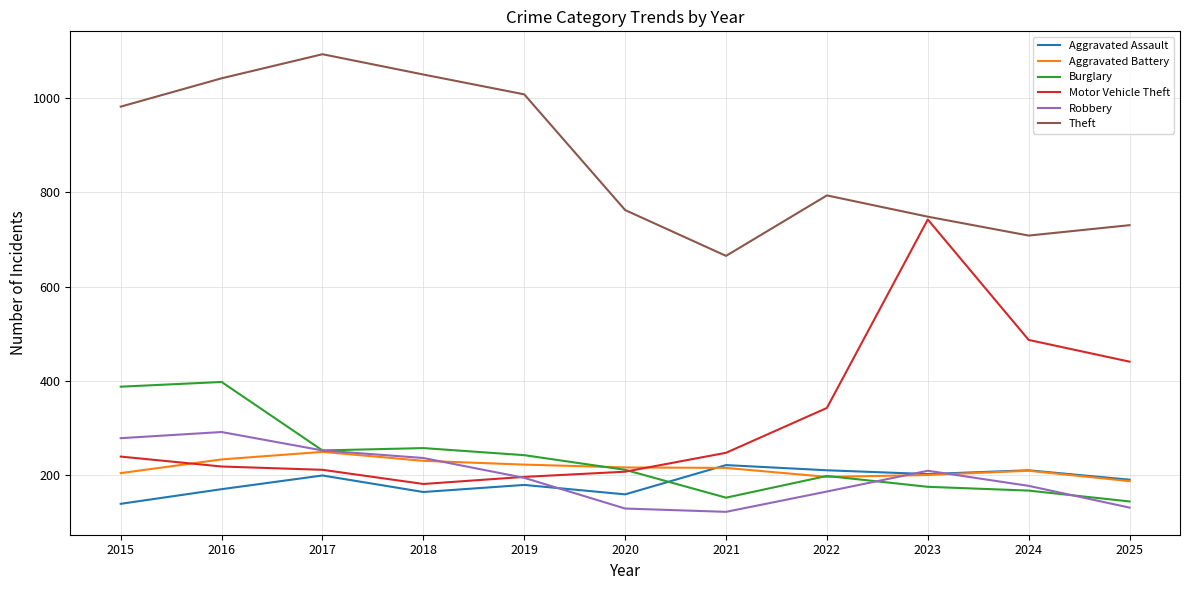

What is the total value across all series at 2024?

1962